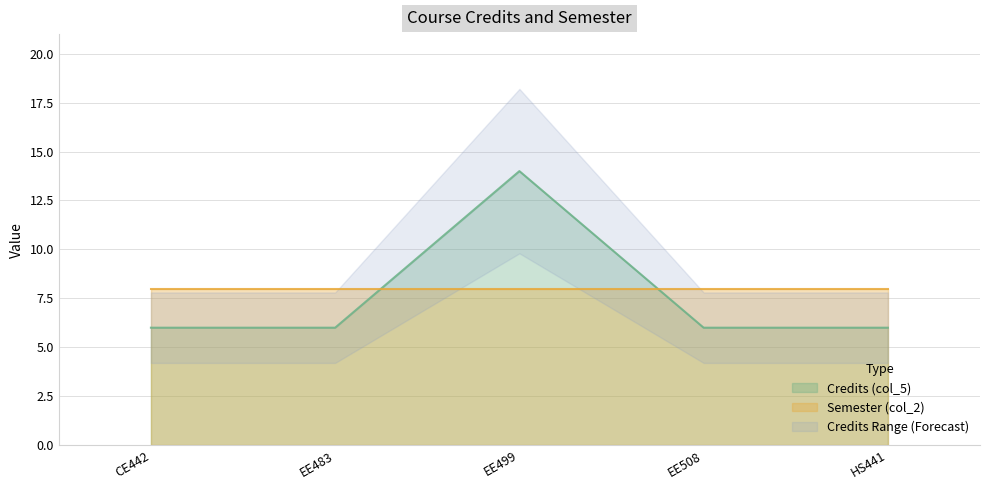

What is the greatest value displayed?

14